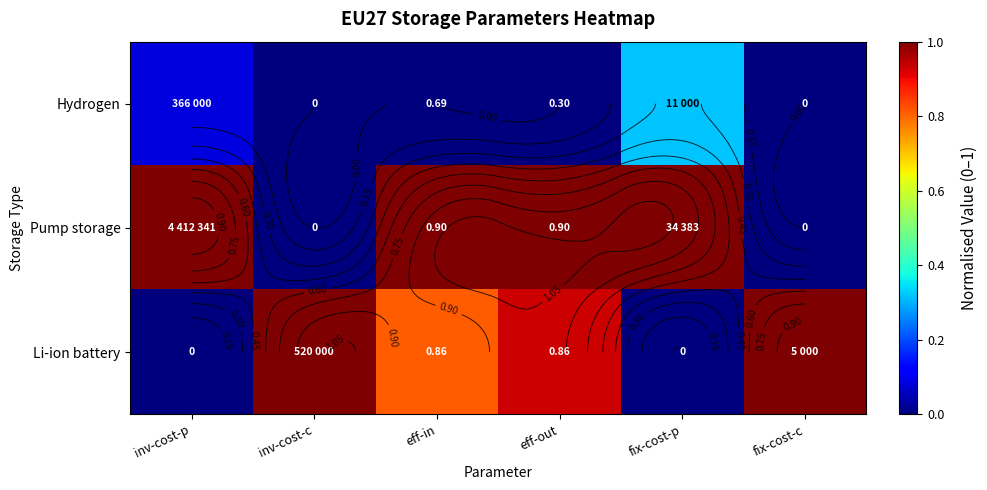

What is the difference between the Li-ion battery values at eff-out and fix-cost-p?

0.9